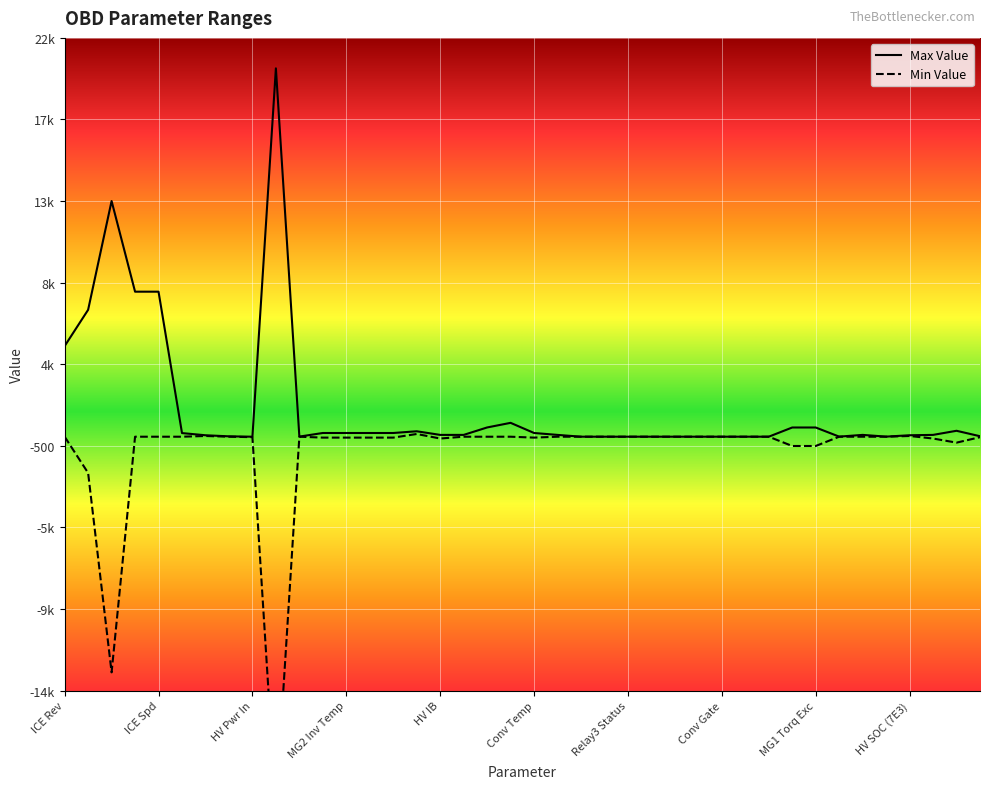

The value of Max Value at Relay1 Status is 1. True or false?

True